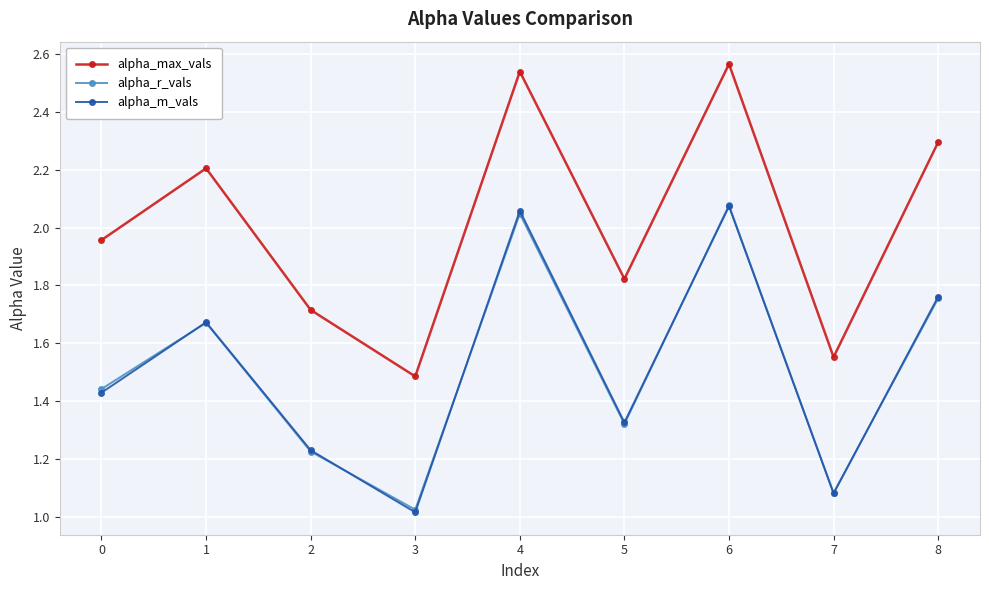

Which category has the lowest value across all series?

3